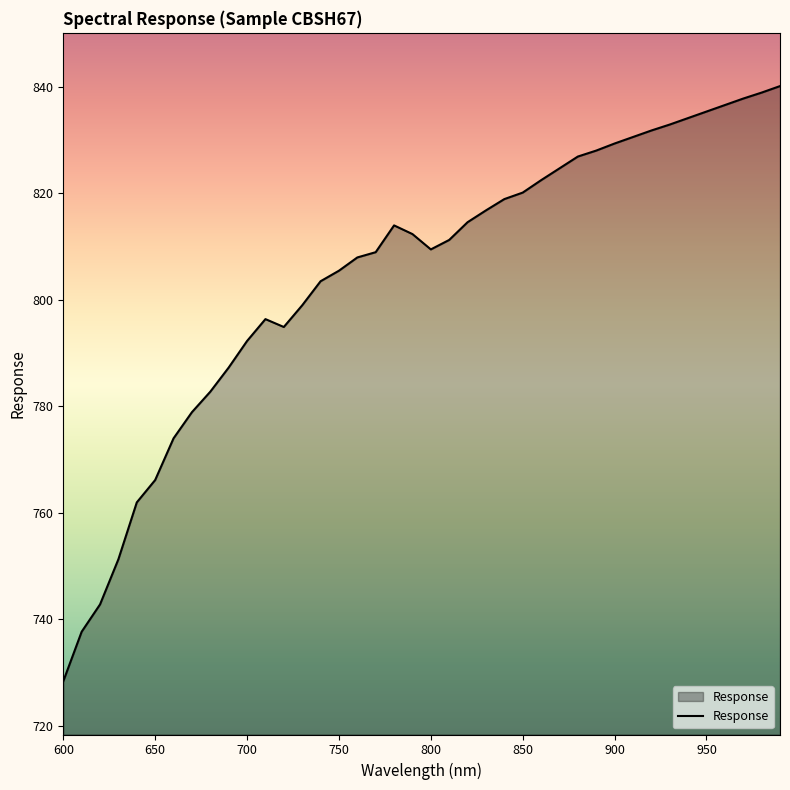

Does the chart have visible grid lines?

No